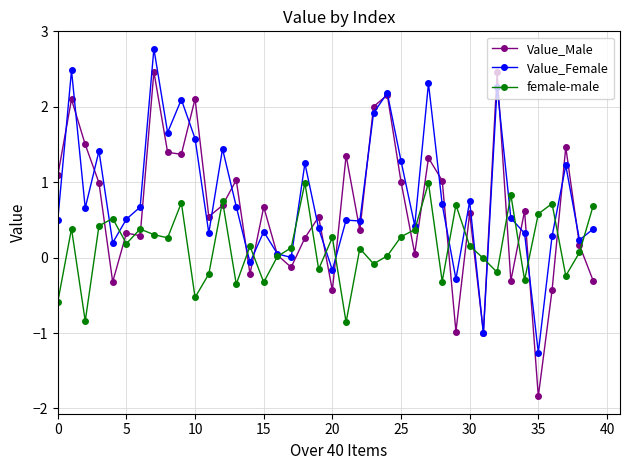

Rank the series by their maximum value, from lowest to highest.

female-male, Value_Male, Value_Female